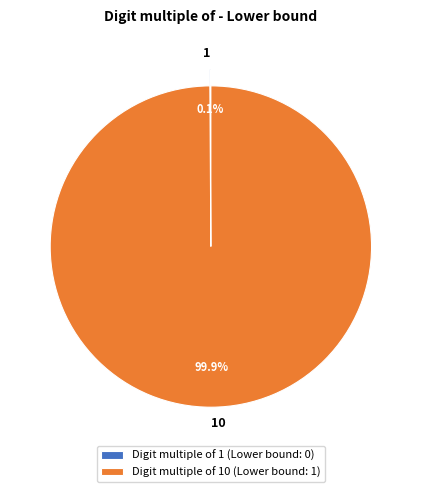

Does any single category account for the majority?

Yes